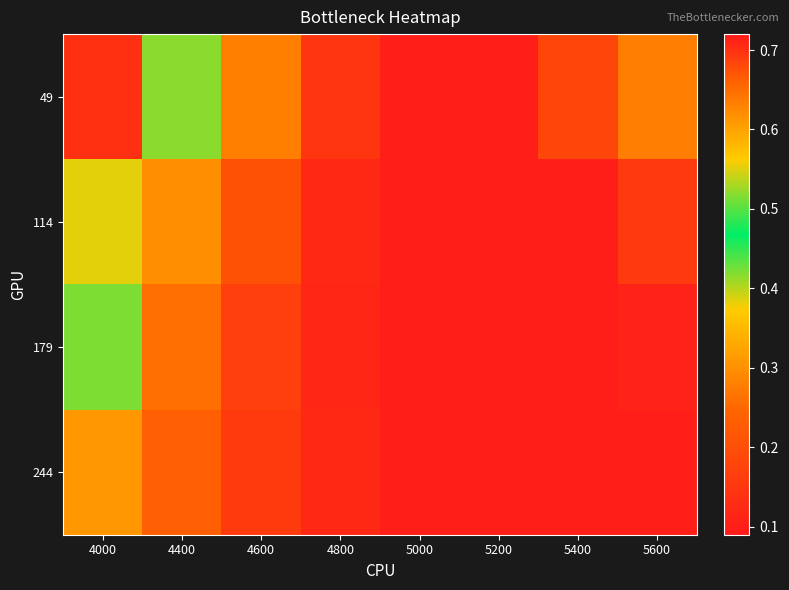

Rank the series by their average value, from highest to lowest.

49, 114, 179, 244